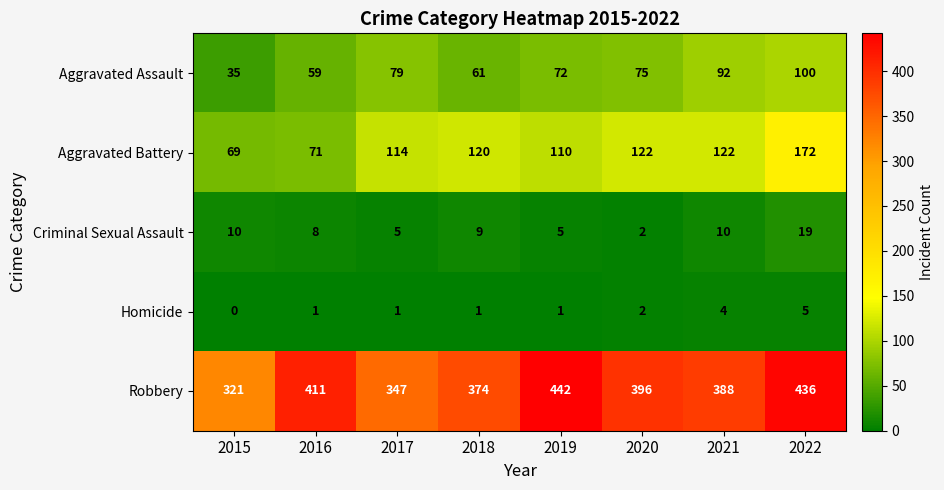

At which category is the sum across all series the highest?

2022